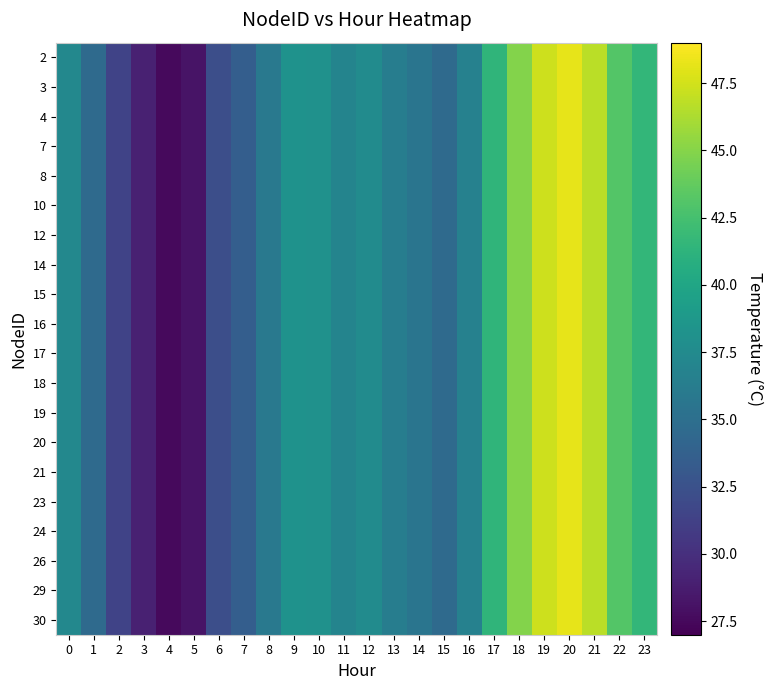

Reading left to right, extract all data points from this chart.

2: 0=37.3	1=34.6	2=31.4	3=29.0	4=27.6	5=28.2	6=32.3	7=33.6	8=35.9	9=38.2	10=38.1	11=36.9	12=37.6	13=36.4	14=35.5	15=34.6	16=36.6	17=41.4	18=44.9	19=47.3	20=48.2	21=46.7	22=43.1	23=41.6
3: 0=37.3	1=34.6	2=31.4	3=29.0	4=27.6	5=28.2	6=32.3	7=33.6	8=35.9	9=38.2	10=38.1	11=36.9	12=37.6	13=36.4	14=35.5	15=34.6	16=36.6	17=41.4	18=44.9	19=47.3	20=48.2	21=46.7	22=43.1	23=41.6
4: 0=37.3	1=34.6	2=31.4	3=29.0	4=27.6	5=28.2	6=32.3	7=33.6	8=35.9	9=38.2	10=38.1	11=36.9	12=37.6	13=36.4	14=35.5	15=34.6	16=36.6	17=41.4	18=44.9	19=47.3	20=48.2	21=46.7	22=43.1	23=41.6
7: 0=37.3	1=34.6	2=31.4	3=29.0	4=27.6	5=28.2	6=32.3	7=33.6	8=35.9	9=38.2	10=38.1	11=36.9	12=37.6	13=36.4	14=35.5	15=34.6	16=36.6	17=41.4	18=44.9	19=47.3	20=48.2	21=46.7	22=43.1	23=41.6
8: 0=37.3	1=34.6	2=31.4	3=29.0	4=27.6	5=28.2	6=32.3	7=33.6	8=35.9	9=38.2	10=38.1	11=36.9	12=37.6	13=36.4	14=35.5	15=34.6	16=36.6	17=41.4	18=44.9	19=47.3	20=48.2	21=46.7	22=43.1	23=41.6
10: 0=37.3	1=34.6	2=31.4	3=29.0	4=27.6	5=28.2	6=32.3	7=33.6	8=35.9	9=38.2	10=38.1	11=36.9	12=37.6	13=36.4	14=35.5	15=34.6	16=36.6	17=41.4	18=44.9	19=47.3	20=48.2	21=46.7	22=43.1	23=41.6
12: 0=37.3	1=34.6	2=31.4	3=29.0	4=27.6	5=28.2	6=32.3	7=33.6	8=35.9	9=38.2	10=38.1	11=36.9	12=37.6	13=36.4	14=35.5	15=34.6	16=36.6	17=41.4	18=44.9	19=47.3	20=48.2	21=46.7	22=43.1	23=41.6
14: 0=37.3	1=34.6	2=31.4	3=29.0	4=27.6	5=28.2	6=32.3	7=33.6	8=35.9	9=38.2	10=38.1	11=36.9	12=37.6	13=36.4	14=35.5	15=34.6	16=36.6	17=41.4	18=44.9	19=47.3	20=48.2	21=46.7	22=43.1	23=41.6
15: 0=37.3	1=34.6	2=31.4	3=29.0	4=27.6	5=28.2	6=32.3	7=33.6	8=35.9	9=38.2	10=38.1	11=36.9	12=37.6	13=36.4	14=35.5	15=34.6	16=36.6	17=41.4	18=44.9	19=47.3	20=48.2	21=46.7	22=43.1	23=41.6
16: 0=37.3	1=34.6	2=31.4	3=29.0	4=27.6	5=28.2	6=32.3	7=33.6	8=35.9	9=38.2	10=38.1	11=36.9	12=37.6	13=36.4	14=35.5	15=34.6	16=36.6	17=41.4	18=44.9	19=47.3	20=48.2	21=46.7	22=43.1	23=41.6
17: 0=37.3	1=34.6	2=31.4	3=29.0	4=27.6	5=28.2	6=32.3	7=33.6	8=35.9	9=38.2	10=38.1	11=36.9	12=37.6	13=36.4	14=35.5	15=34.6	16=36.6	17=41.4	18=44.9	19=47.3	20=48.2	21=46.7	22=43.1	23=41.6
18: 0=37.3	1=34.6	2=31.4	3=29.0	4=27.6	5=28.2	6=32.3	7=33.6	8=35.9	9=38.2	10=38.1	11=36.9	12=37.6	13=36.4	14=35.5	15=34.6	16=36.6	17=41.4	18=44.9	19=47.3	20=48.2	21=46.7	22=43.1	23=41.6
19: 0=37.3	1=34.6	2=31.4	3=29.0	4=27.6	5=28.2	6=32.3	7=33.6	8=35.9	9=38.2	10=38.1	11=36.9	12=37.6	13=36.4	14=35.5	15=34.6	16=36.6	17=41.4	18=44.9	19=47.3	20=48.2	21=46.7	22=43.1	23=41.6
20: 0=37.3	1=34.6	2=31.4	3=29.0	4=27.6	5=28.2	6=32.3	7=33.6	8=35.9	9=38.2	10=38.1	11=36.9	12=37.6	13=36.4	14=35.5	15=34.6	16=36.6	17=41.4	18=44.9	19=47.3	20=48.2	21=46.7	22=43.1	23=41.6
21: 0=37.3	1=34.6	2=31.4	3=29.0	4=27.6	5=28.2	6=32.3	7=33.6	8=35.9	9=38.2	10=38.1	11=36.9	12=37.6	13=36.4	14=35.5	15=34.6	16=36.6	17=41.4	18=44.9	19=47.3	20=48.2	21=46.7	22=43.1	23=41.6
23: 0=37.3	1=34.6	2=31.4	3=29.0	4=27.6	5=28.2	6=32.3	7=33.6	8=35.9	9=38.2	10=38.1	11=36.9	12=37.6	13=36.4	14=35.5	15=34.6	16=36.6	17=41.4	18=44.9	19=47.3	20=48.2	21=46.7	22=43.1	23=41.6
24: 0=37.3	1=34.6	2=31.4	3=29.0	4=27.6	5=28.2	6=32.3	7=33.6	8=35.9	9=38.2	10=38.1	11=36.9	12=37.6	13=36.4	14=35.5	15=34.6	16=36.6	17=41.4	18=44.9	19=47.3	20=48.2	21=46.7	22=43.1	23=41.6
26: 0=37.3	1=34.6	2=31.4	3=29.0	4=27.6	5=28.2	6=32.3	7=33.6	8=35.9	9=38.2	10=38.1	11=36.9	12=37.6	13=36.4	14=35.5	15=34.6	16=36.6	17=41.4	18=44.9	19=47.3	20=48.2	21=46.7	22=43.1	23=41.6
29: 0=37.3	1=34.6	2=31.4	3=29.0	4=27.6	5=28.2	6=32.3	7=33.6	8=35.9	9=38.2	10=38.1	11=36.9	12=37.6	13=36.4	14=35.5	15=34.6	16=36.6	17=41.4	18=44.9	19=47.3	20=48.2	21=46.7	22=43.1	23=41.6
30: 0=37.3	1=34.6	2=31.4	3=29.0	4=27.6	5=28.2	6=32.3	7=33.6	8=35.9	9=38.2	10=38.1	11=36.9	12=37.6	13=36.4	14=35.5	15=34.6	16=36.6	17=41.4	18=44.9	19=47.3	20=48.2	21=46.7	22=43.1	23=41.6